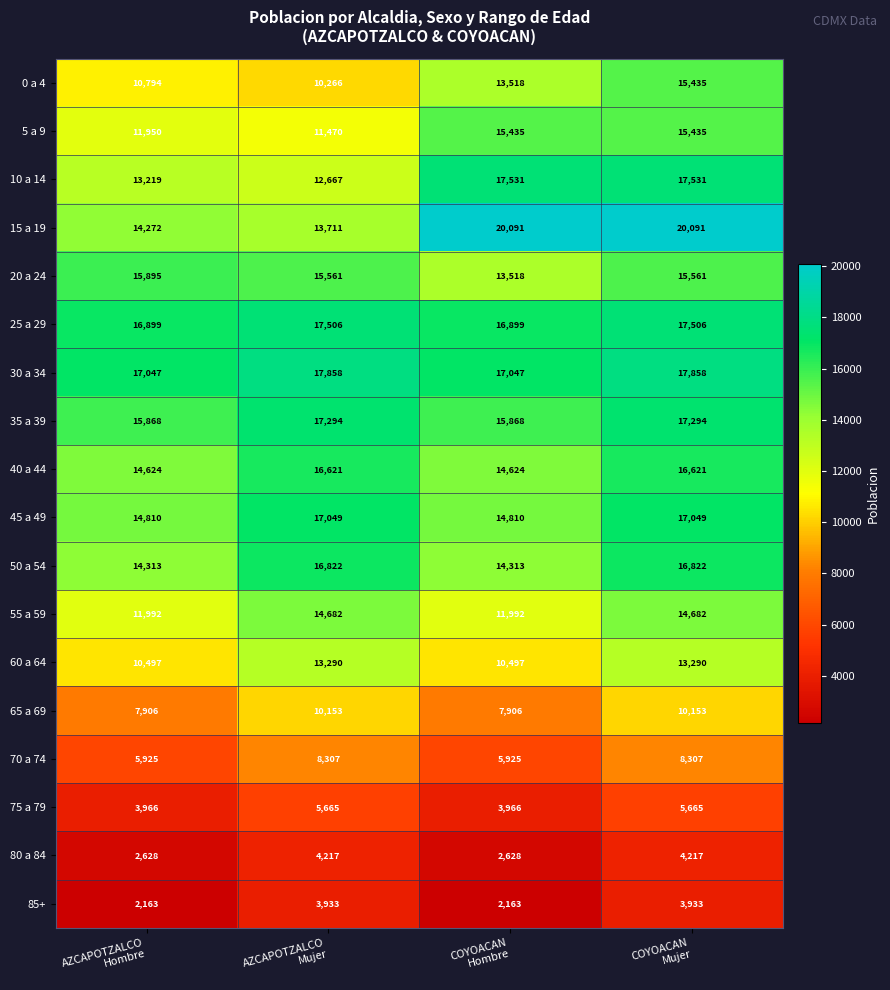

What is the difference between the maximum and minimum values in the 75 a 79 series?

1699